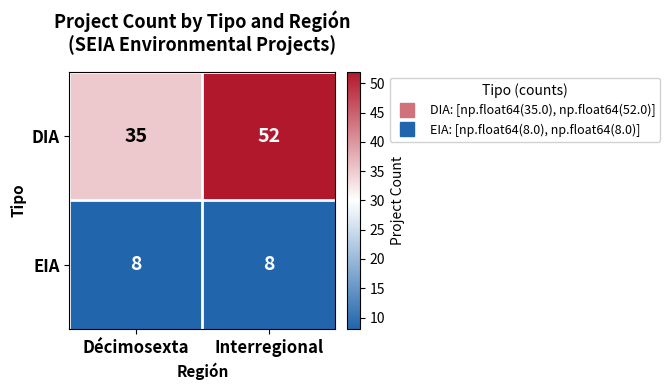

The value of EIA at Décimosexta is 3. True or false?

False